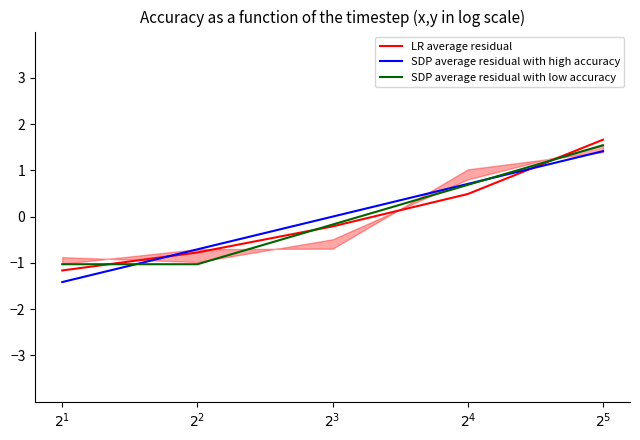

Rank the categories by SDP average residual with high accuracy value from lowest to highest.

$2^1$, $2^2$, $2^3$, $2^4$, $2^5$